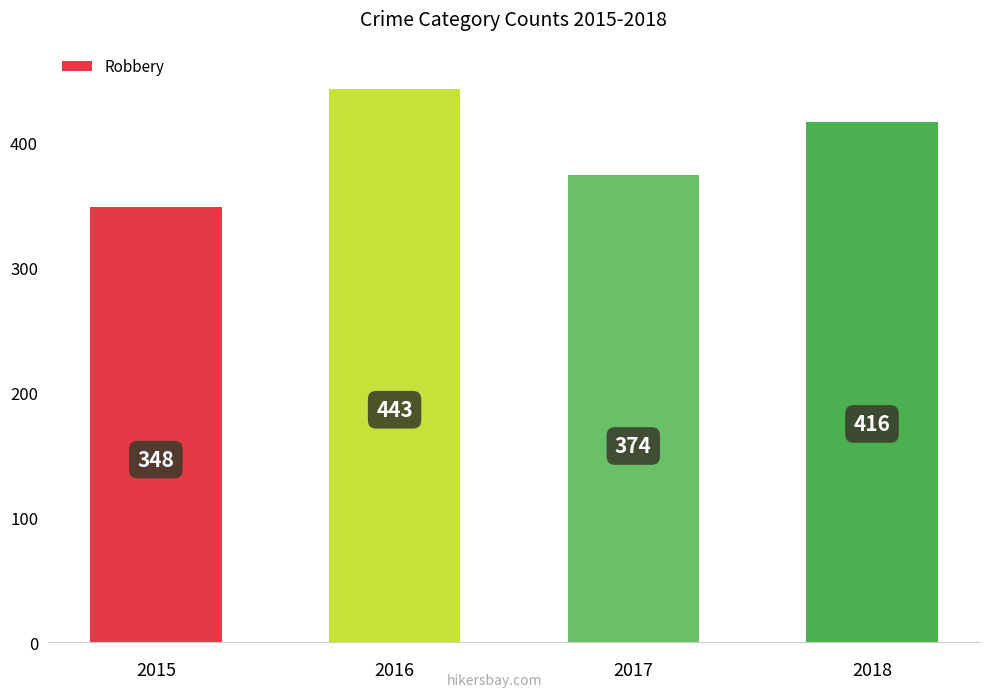

What is the average value?

395